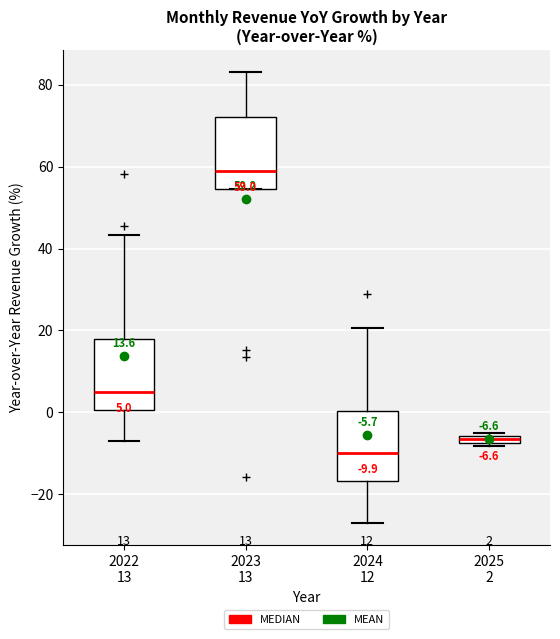

Which box has the lowest median line?

2024 12